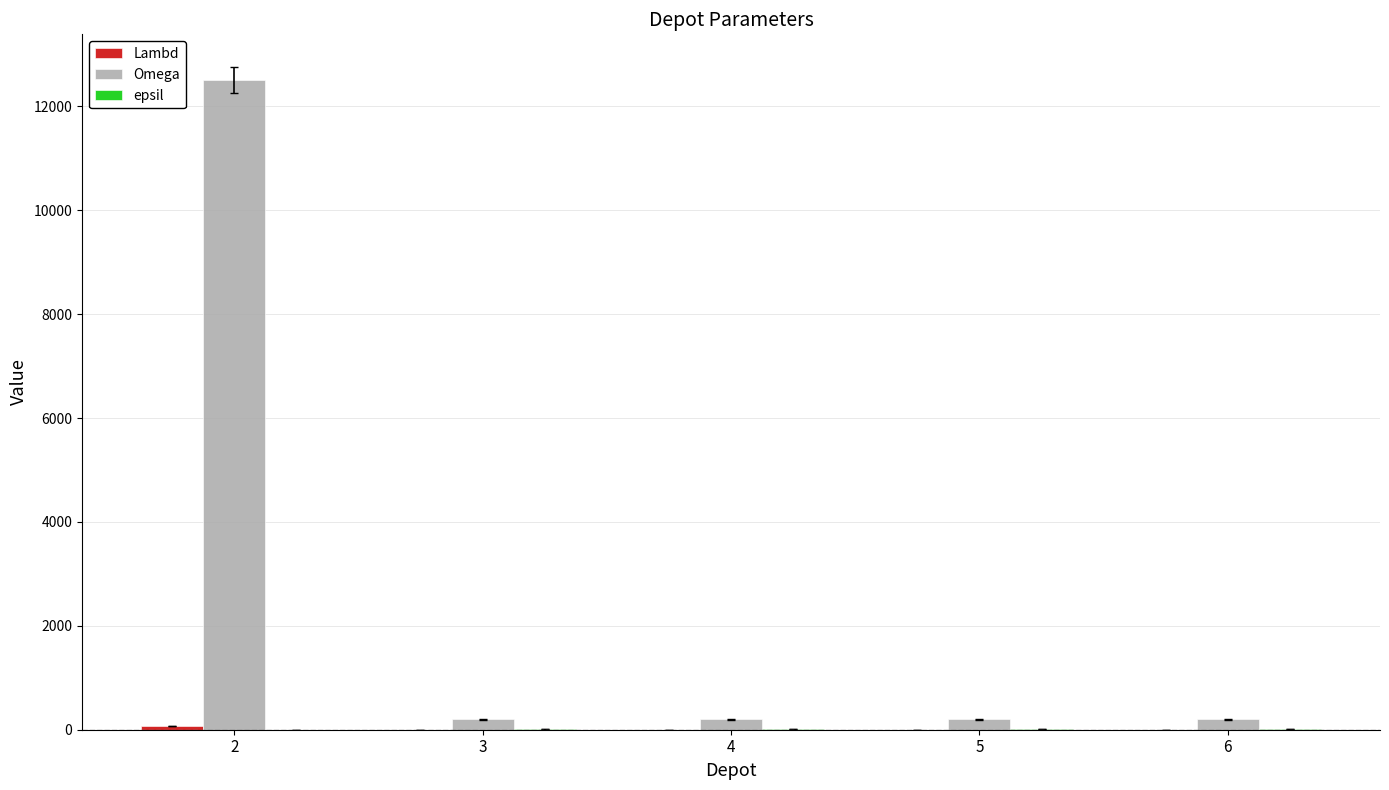

Which series changed the most between 2 and 3?

Omega